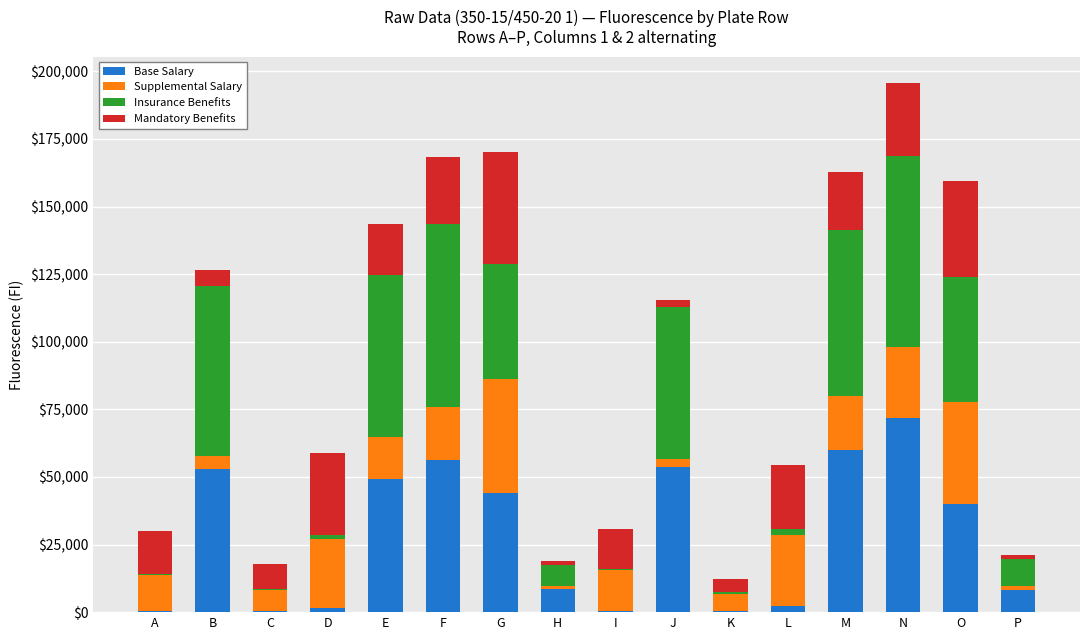

The value of Base Salary at F is 13728. True or false?

False